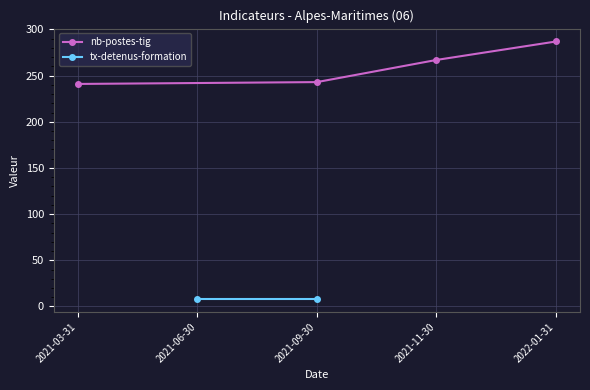

What is the maximum value for nb-postes-tig?

287